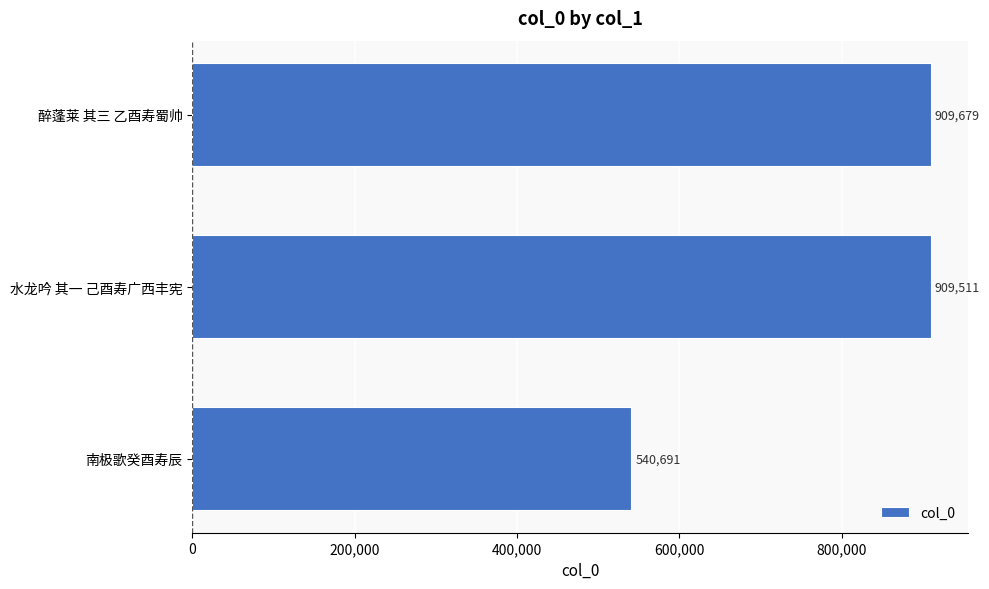

List the labels in order of value, smallest first.

南极歌癸酉寿辰, 水龙吟 其一 己酉寿广西丰宪, 醉蓬莱 其三 乙酉寿蜀帅